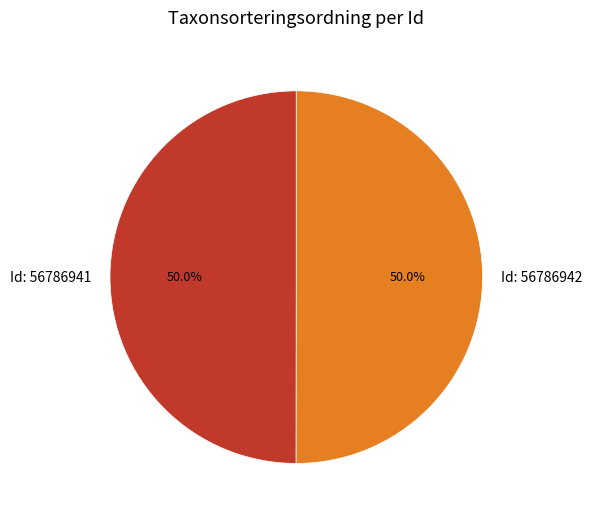

Approximately how many times larger is the value at Id: 56786941 compared to Id: 56786942?

1.0